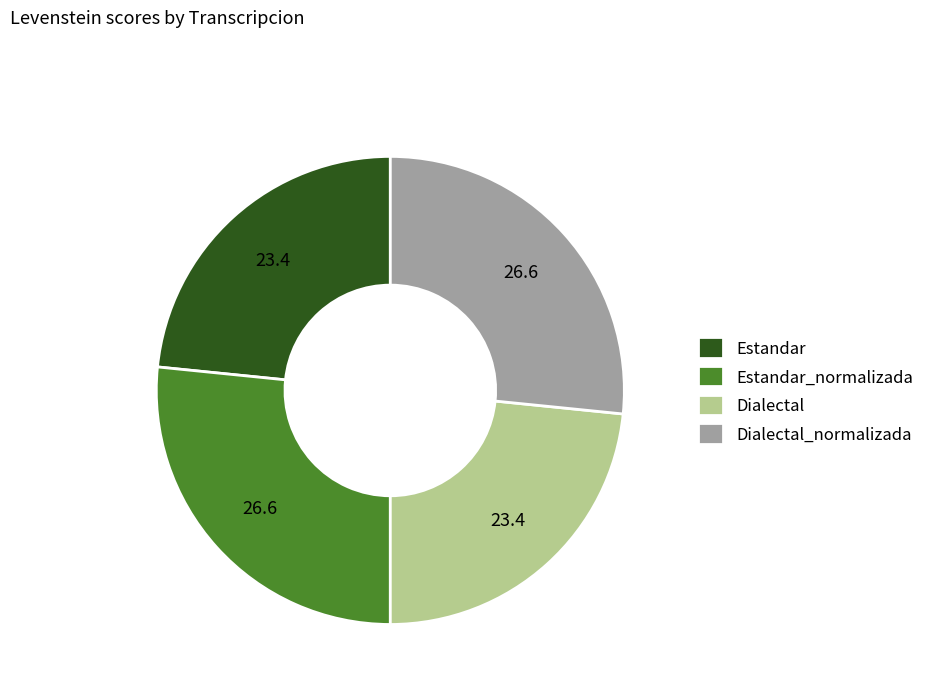

Does Dialectal_normalizada account for over 50% of the chart?

No